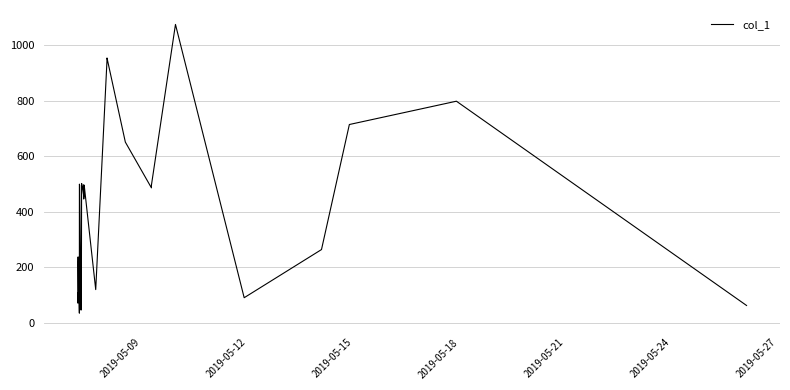

Does the chart display data point markers on the line(s)?

No